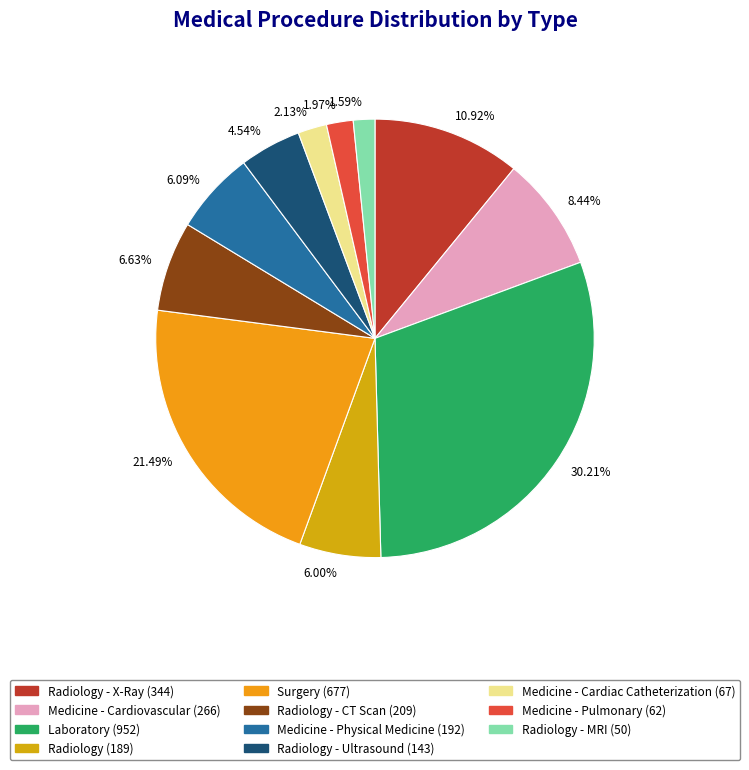

How many segments does this pie chart have?

11